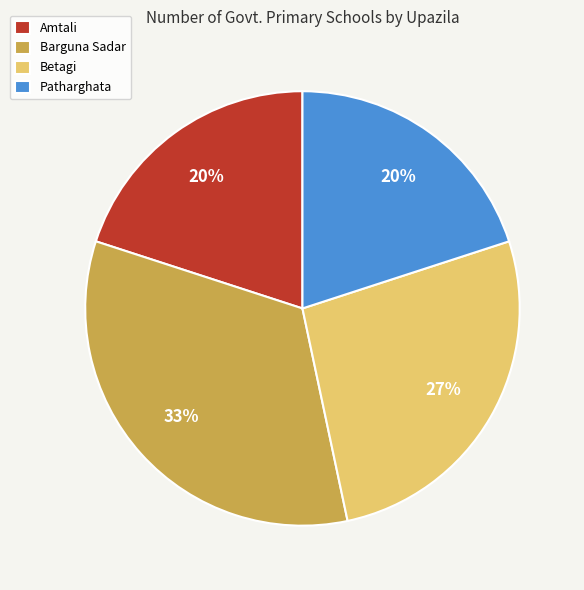

Is it true that Barguna Sadar is 22% of the pie?

False